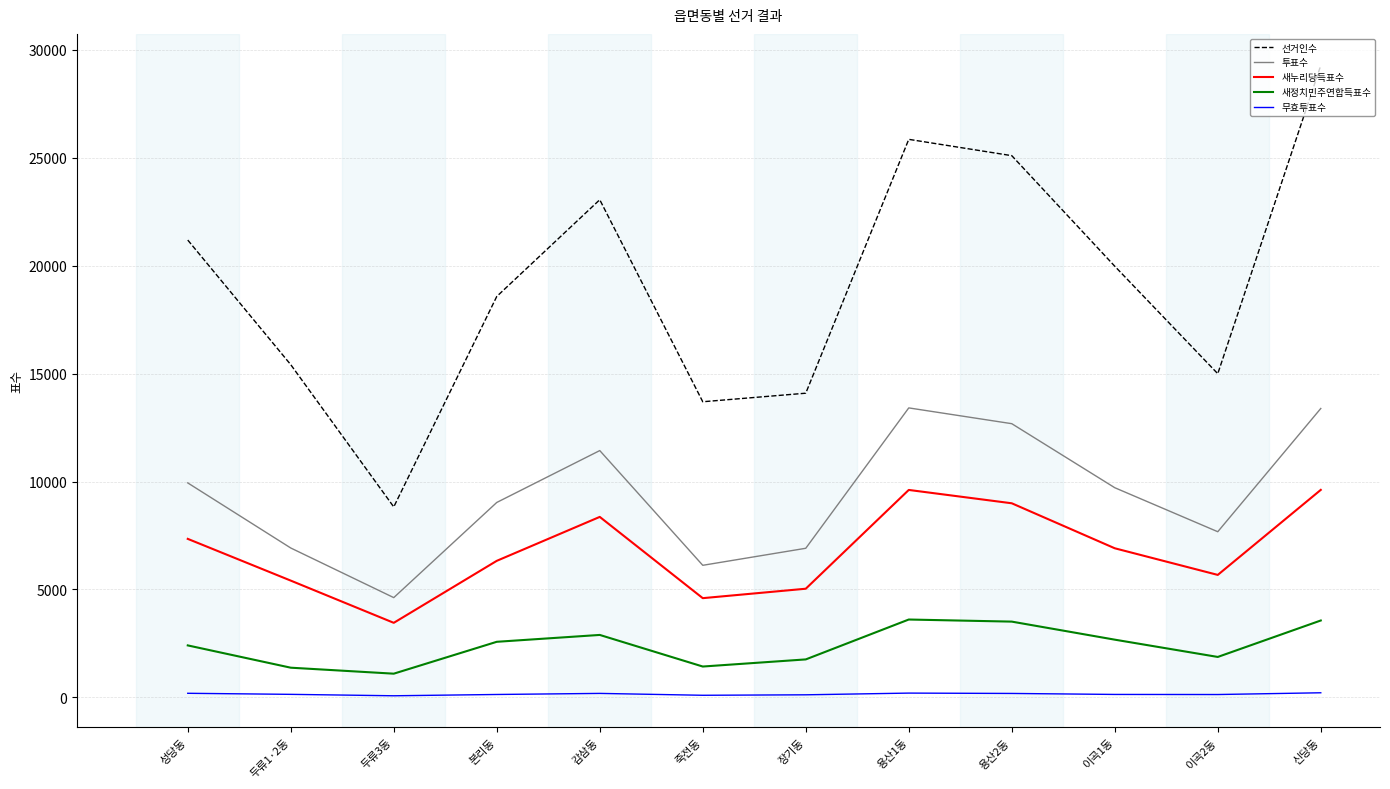

What is the minimum value for 투표수?

4620